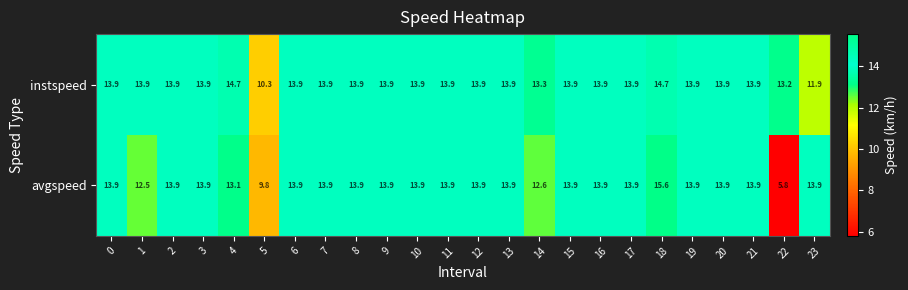

Rank the series by their average value, from lowest to highest.

avgspeed, instspeed